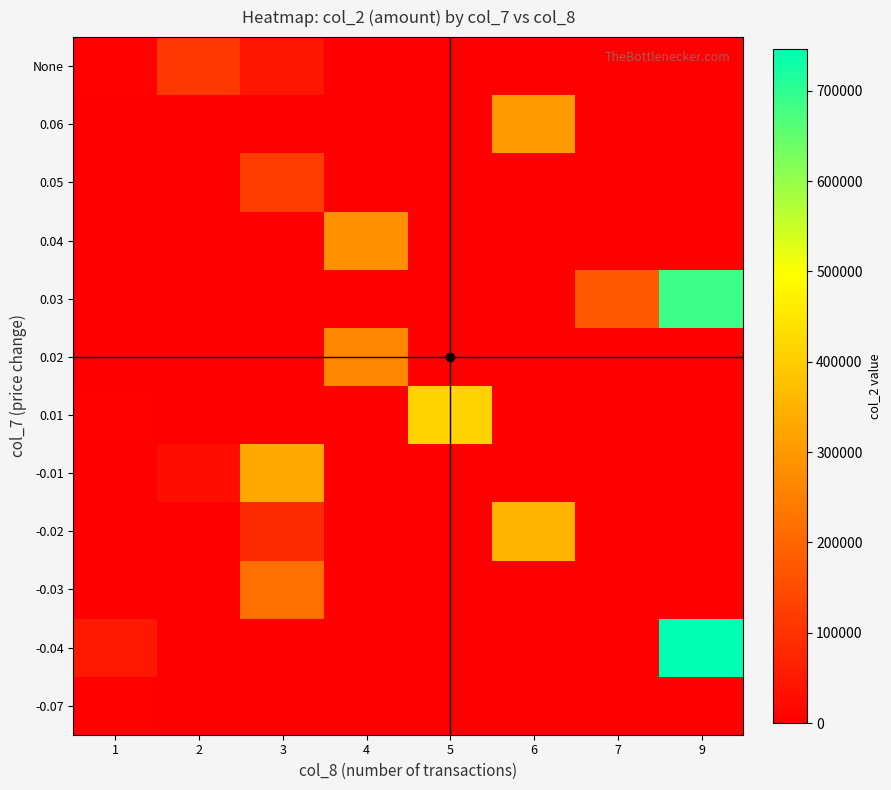

What is the total value across all series at 4?

547500